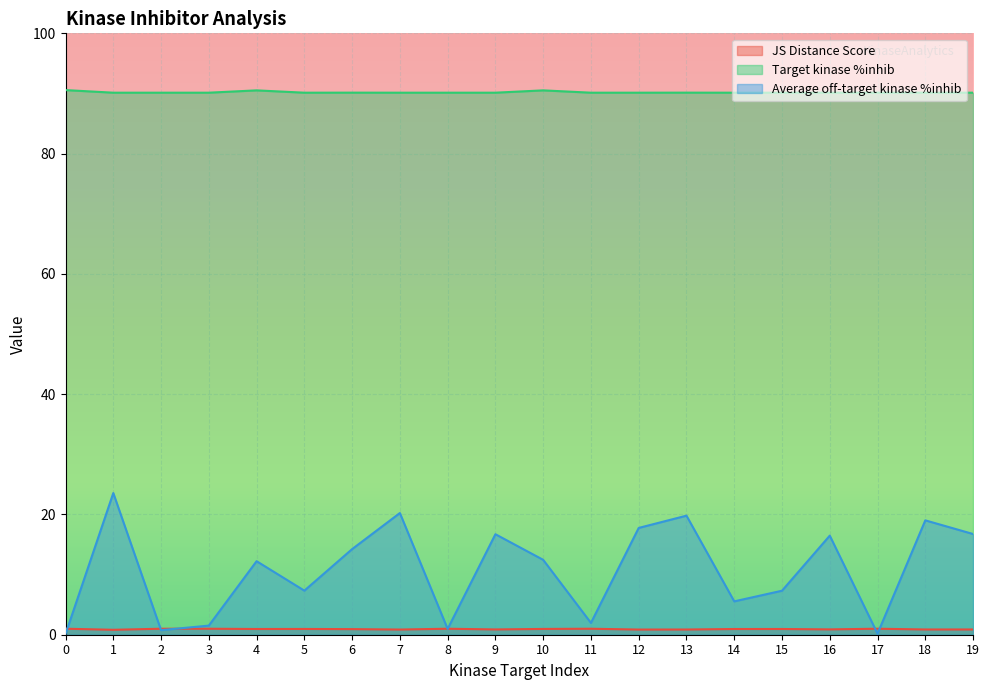

Reading left to right, list all the values displayed in this chart.

JS Distance Score: 0=1.0	1=0.8	2=1.0	3=1.0	4=1.0	5=1.0	6=0.9	7=0.9	8=1.0	9=0.9	10=1.0	11=1.0	12=0.9	13=0.9	14=0.9	15=1.0	16=0.9	17=1.0	18=0.9	19=0.9
Target kinase %inhib: 0=90.6	1=90.1	2=90.1	3=90.1	4=90.5	5=90.1	6=90.1	7=90.1	8=90.1	9=90.1	10=90.5	11=90.1	12=90.1	13=90.1	14=90.1	15=90.1	16=90.1	17=90.1	18=90.1	19=90.1
Average off-target kinase %inhib: 0=0.1	1=23.6	2=0.8	3=1.5	4=12.2	5=7.3	6=14.2	7=20.2	8=1.0	9=16.7	10=12.5	11=2.0	12=17.8	13=19.8	14=5.5	15=7.3	16=16.5	17=0.2	18=19.0	19=16.7